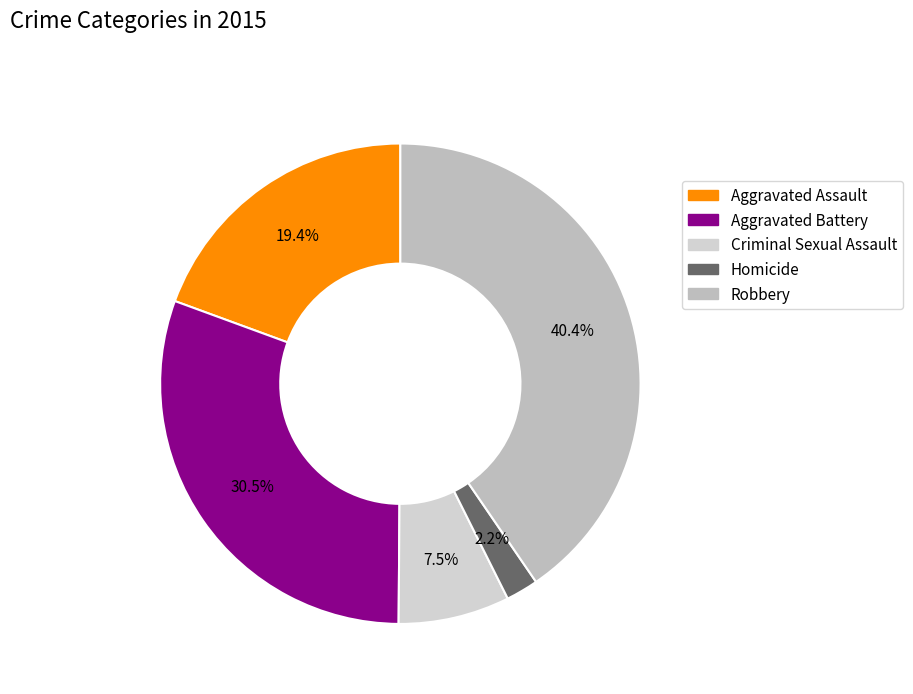

What is the total percentage of Homicide and Criminal Sexual Assault?

9.7%